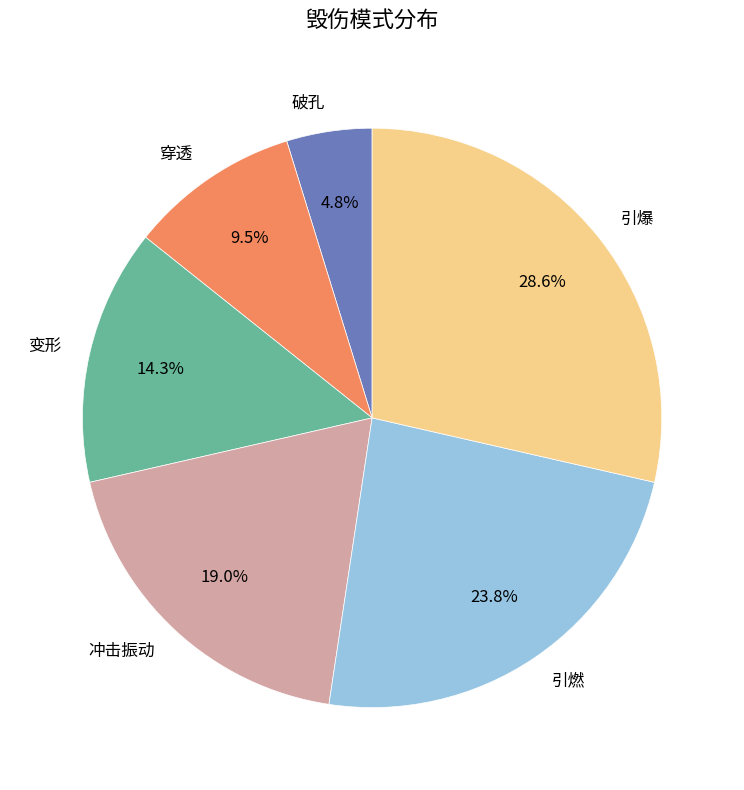

Is there any slice that represents more than half of the pie?

No